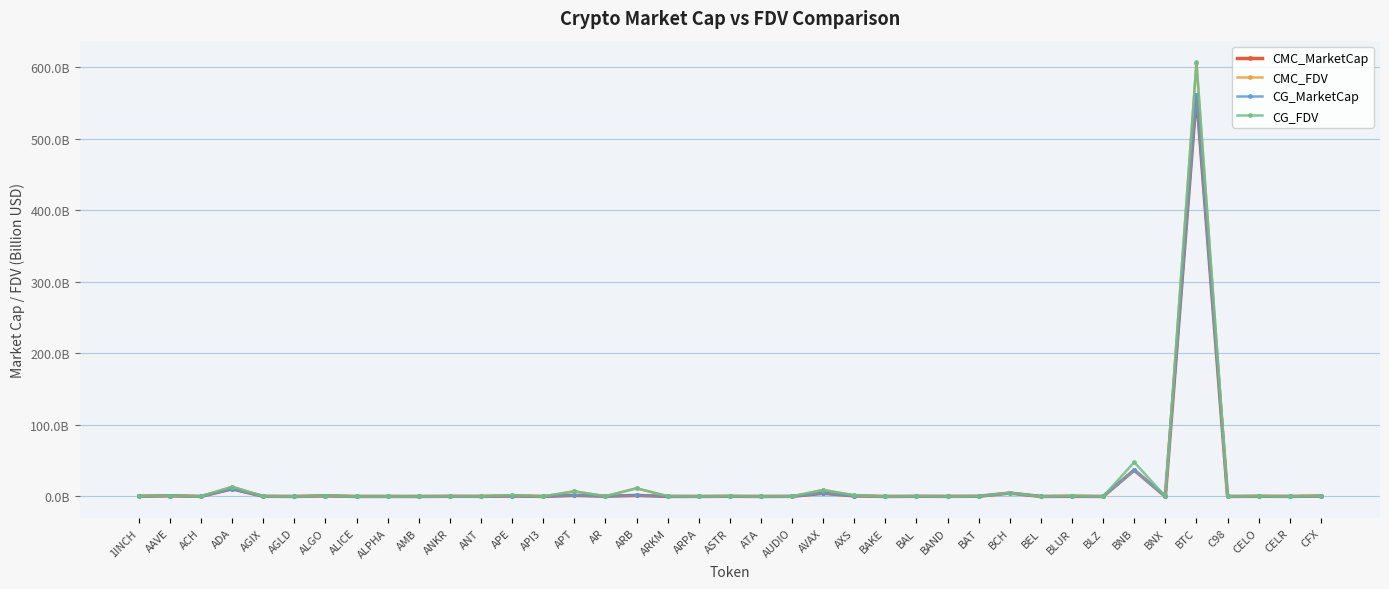

Is this an area chart (filled region under the line)?

No